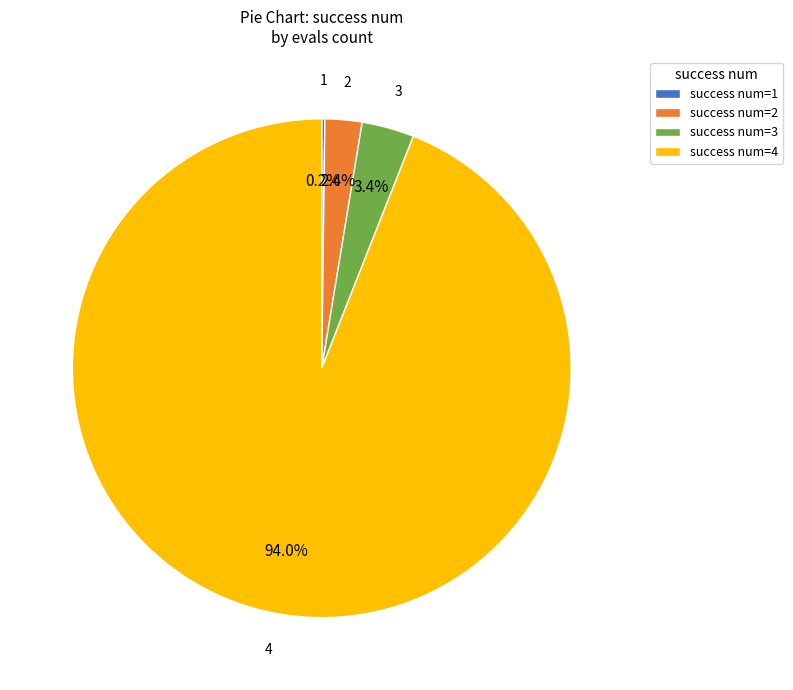

Which slice is the largest?

success num=4